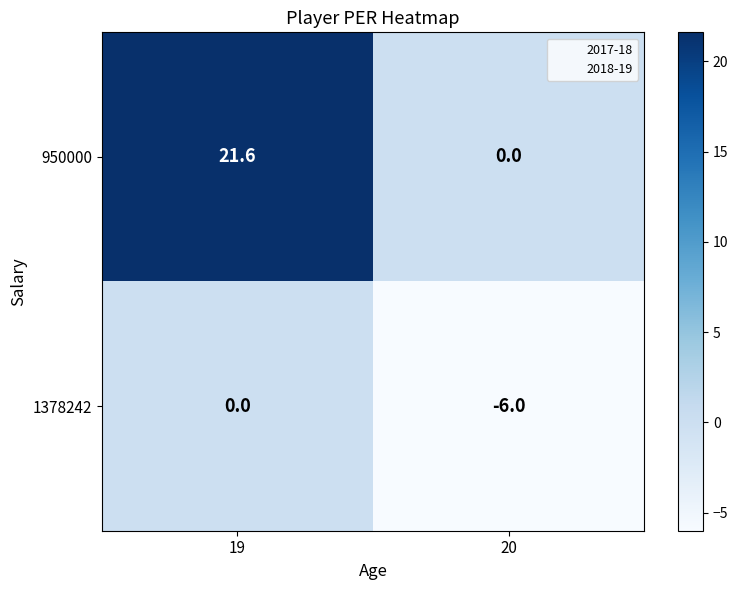

What is the difference between the 950000 values at 19 and 20?

21.6